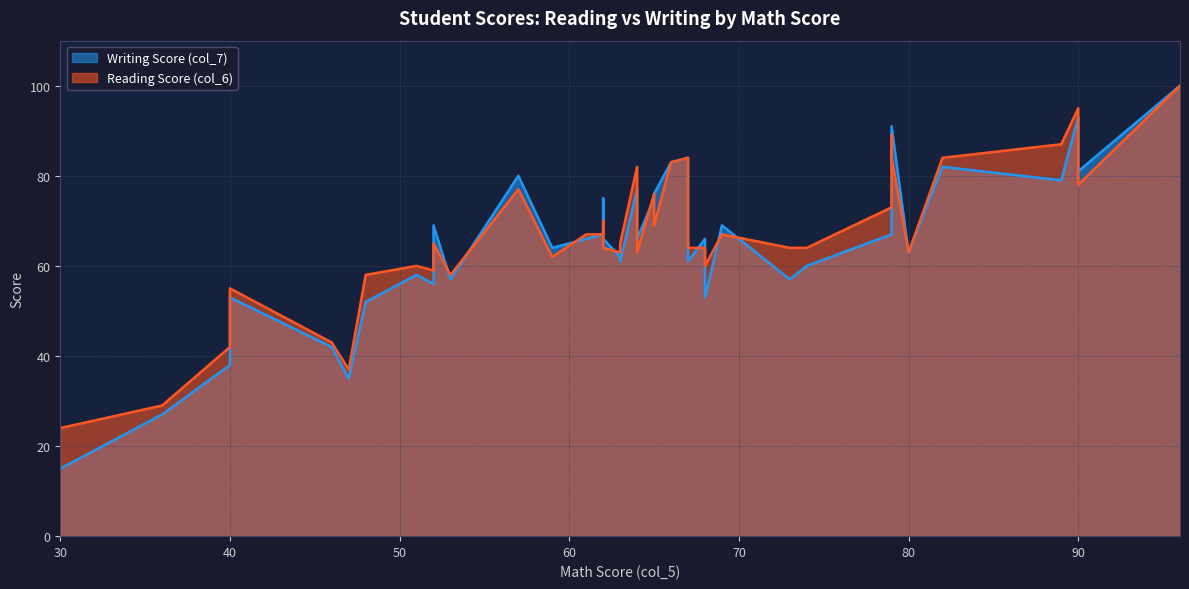

At how many categories does at least one series exceed 19?

40